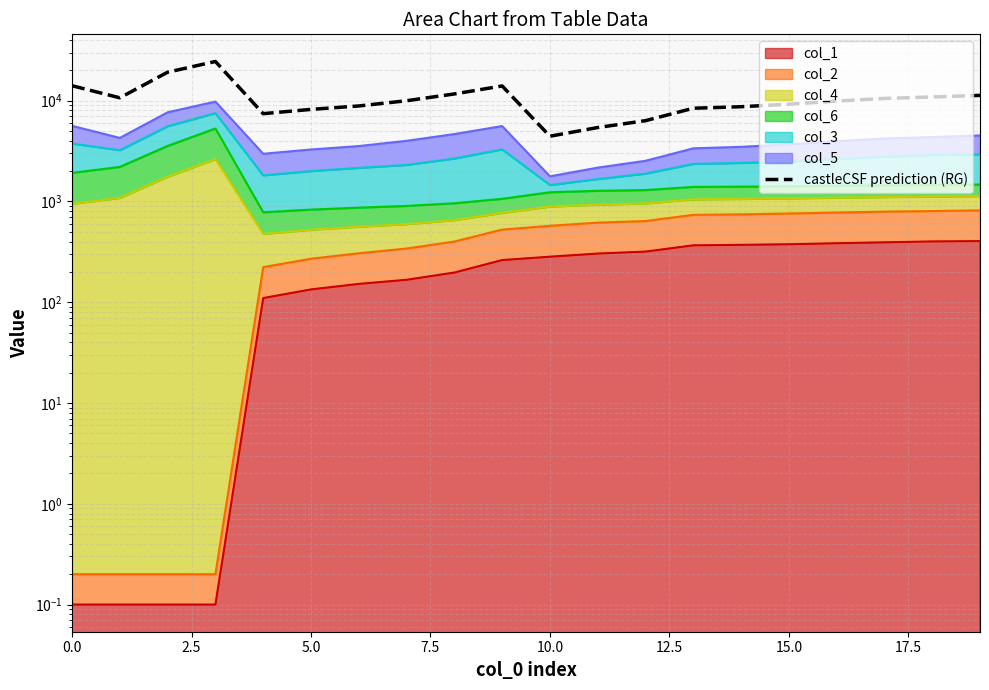

Which has a higher value, 5.0 or 12?

5.0